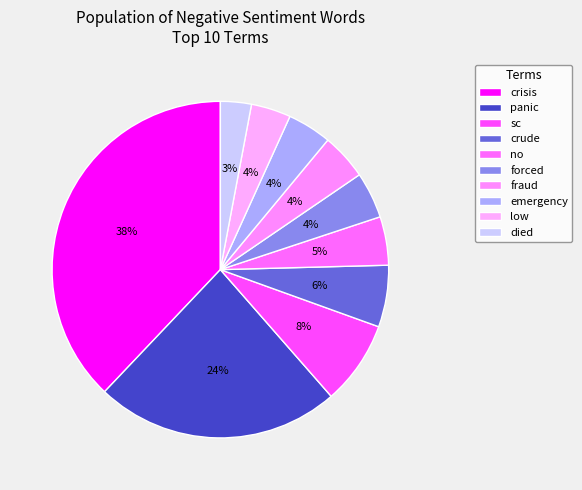

Count the number of slices in the pie.

10